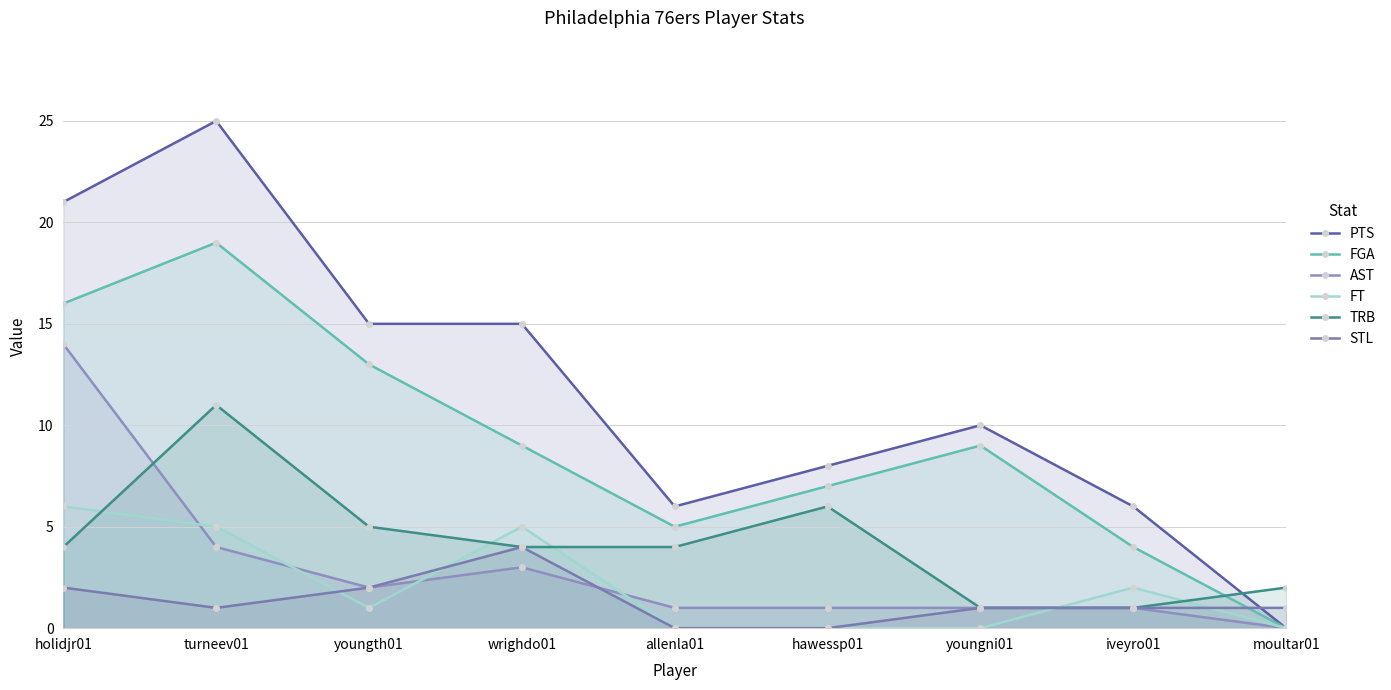

Reading left to right, extract all data points from this chart.

PTS: holidjr01=21	turneev01=25	youngth01=15	wrighdo01=15	allenla01=6	hawessp01=8	youngni01=10	iveyro01=6	moultar01=0
FGA: holidjr01=16	turneev01=19	youngth01=13	wrighdo01=9	allenla01=5	hawessp01=7	youngni01=9	iveyro01=4	moultar01=0
AST: holidjr01=14	turneev01=4	youngth01=2	wrighdo01=3	allenla01=1	hawessp01=1	youngni01=1	iveyro01=1	moultar01=0
FT: holidjr01=6	turneev01=5	youngth01=1	wrighdo01=5	allenla01=0	hawessp01=0	youngni01=0	iveyro01=2	moultar01=0
TRB: holidjr01=4	turneev01=11	youngth01=5	wrighdo01=4	allenla01=4	hawessp01=6	youngni01=1	iveyro01=1	moultar01=2
STL: holidjr01=2	turneev01=1	youngth01=2	wrighdo01=4	allenla01=0	hawessp01=0	youngni01=1	iveyro01=1	moultar01=1